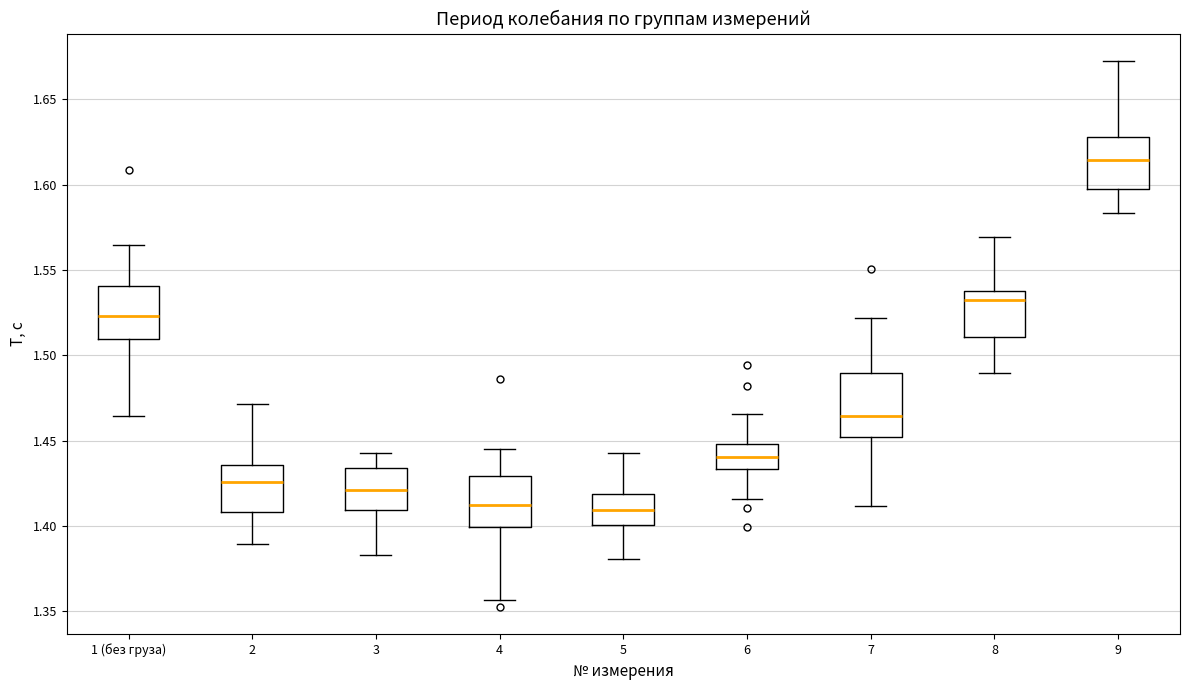

Which box is the tallest, from its lower edge to its upper edge?

7